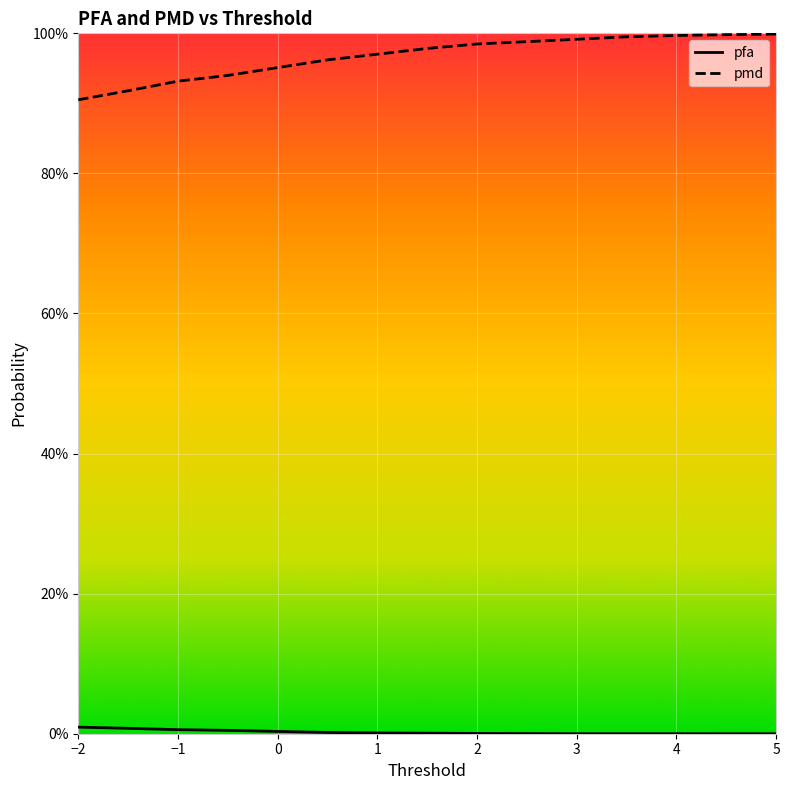

Which series has the largest total across all categories?

pmd